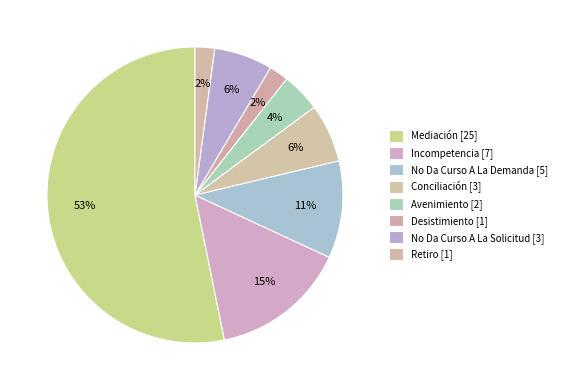

Is it true that Desistimiento is 16% of the pie?

False